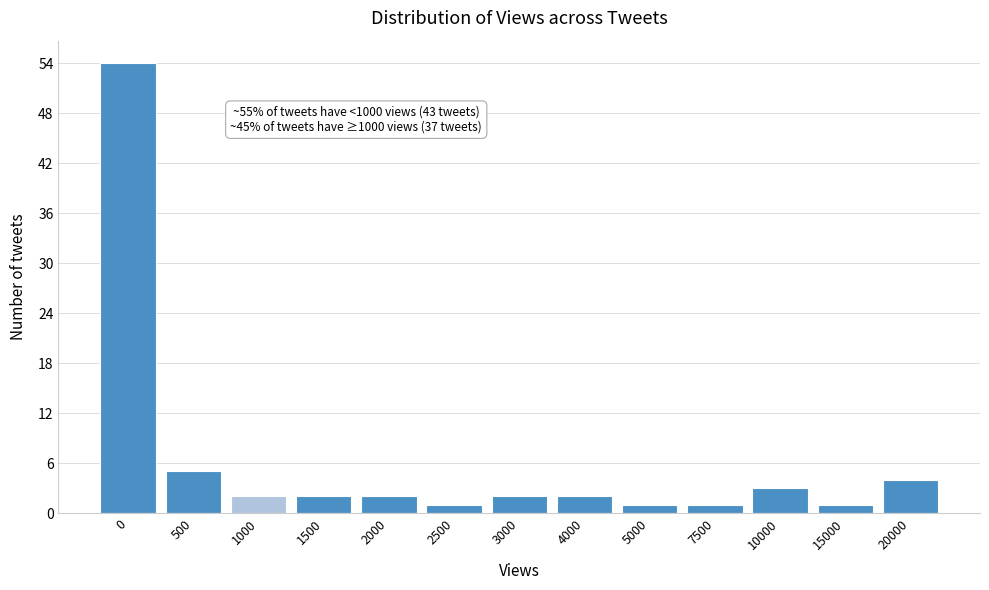

Reading left to right, transcribe all the data shown in this chart.

54	5	2	2	2	1	2	2	1	1	3	1	4